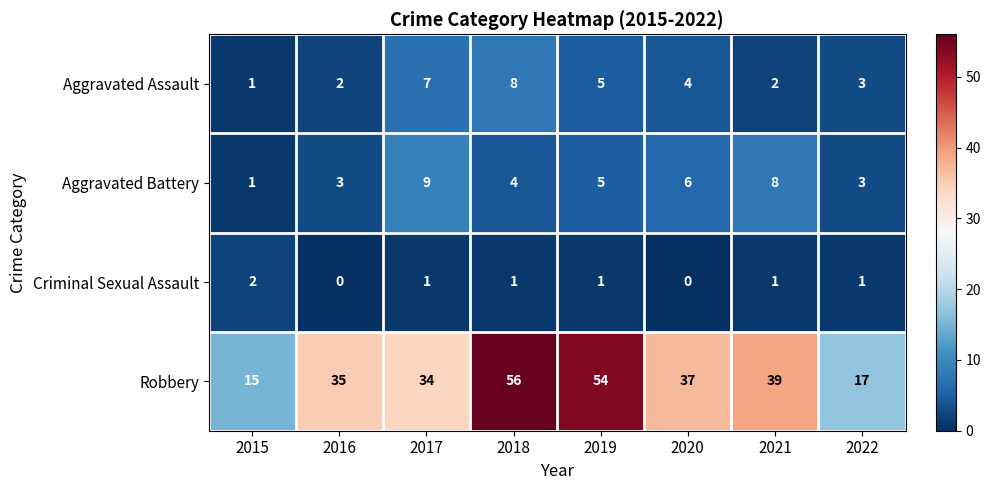

Is it true that Aggravated Assault equals 1 at 2015?

True